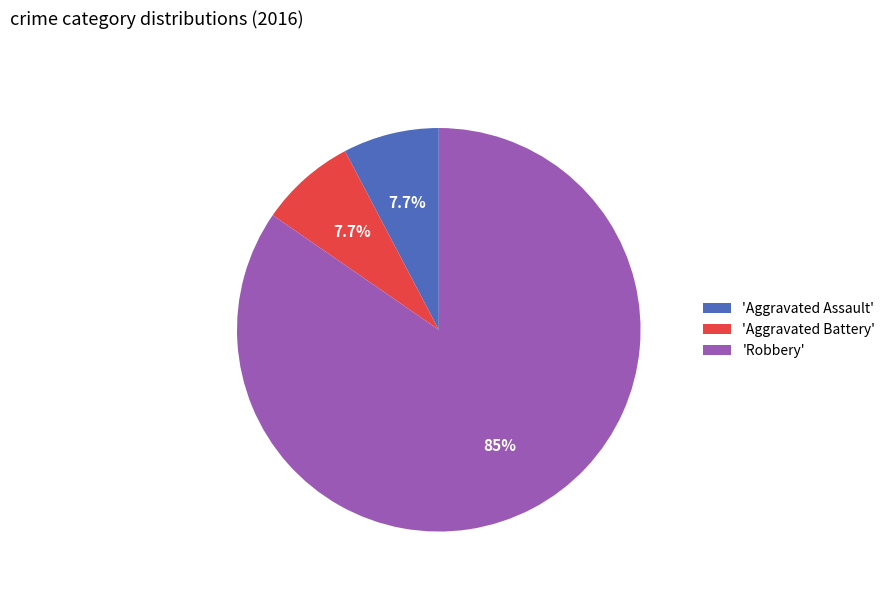

What percentage do 'Aggravated Battery' and 'Aggravated Assault' together represent?

15.4%